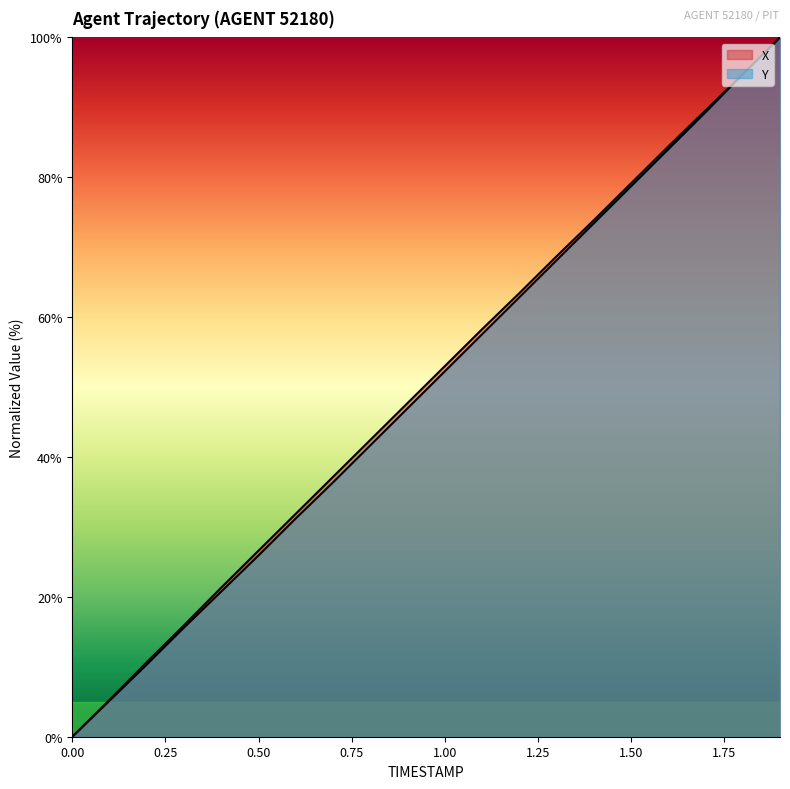

How many lines are shown in the chart?

2